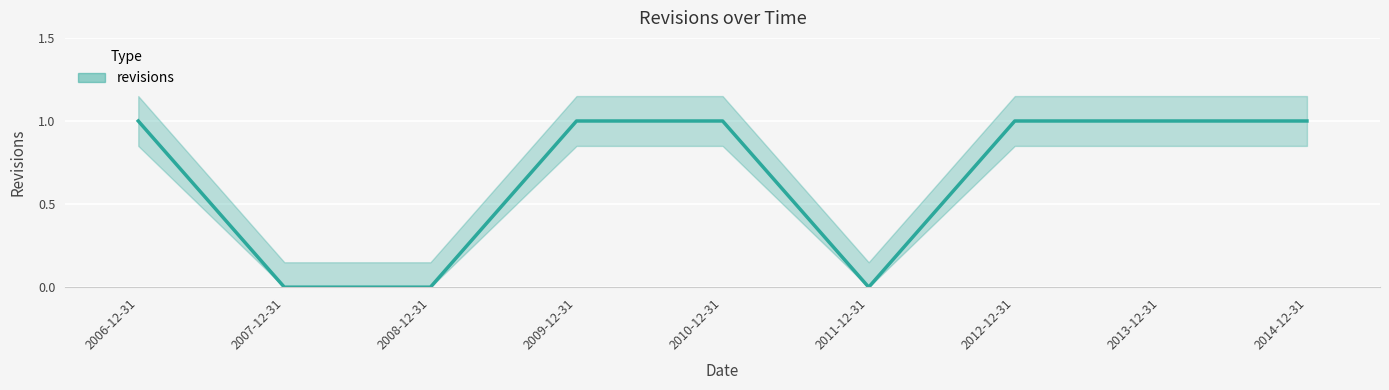

List the labels in order of value, smallest first.

2007-12-31, 2008-12-31, 2011-12-31, 2006-12-31, 2009-12-31, 2010-12-31, 2012-12-31, 2013-12-31, 2014-12-31